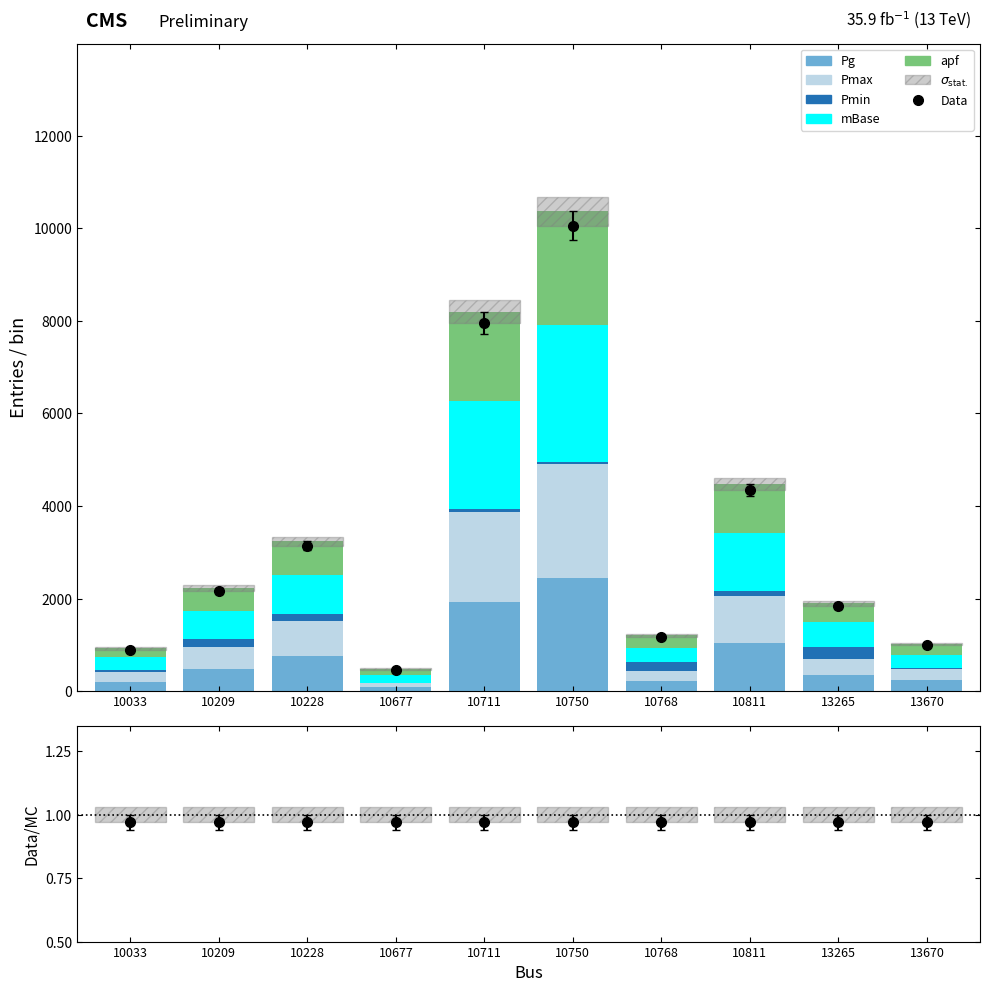

How many bars are there in each group?

6